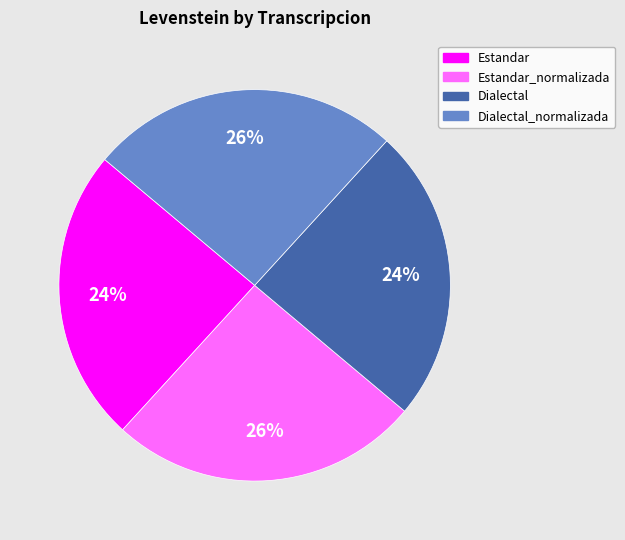

Is there a majority slice in this chart?

No